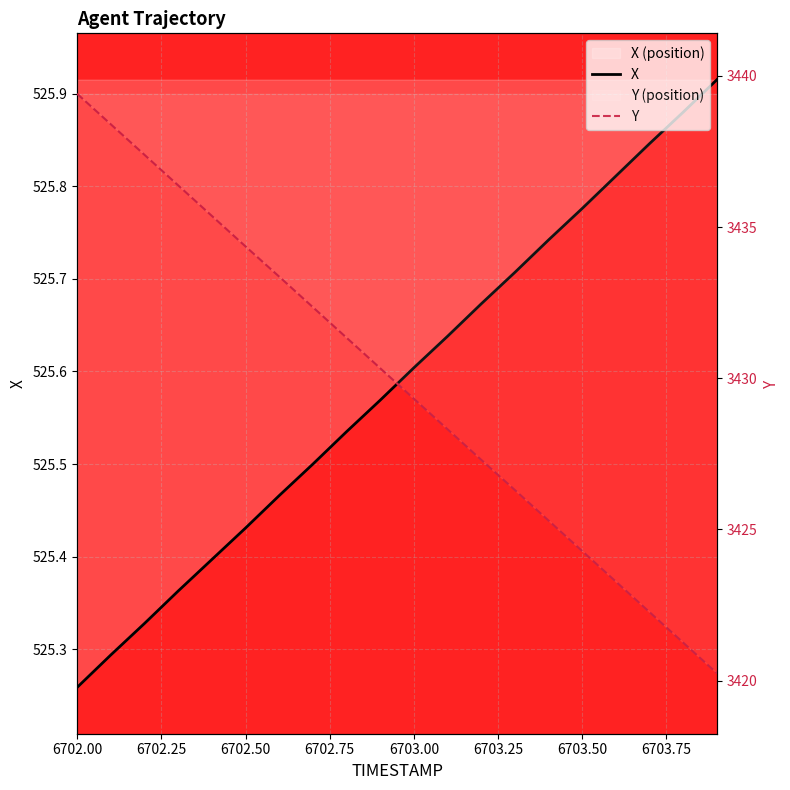

What position from the right is 6702.00?

20